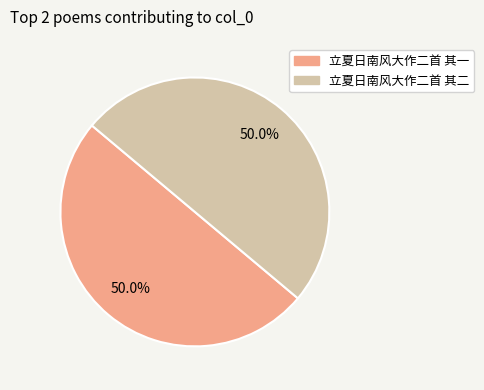

To the nearest percent, what is the average slice percentage?

50%